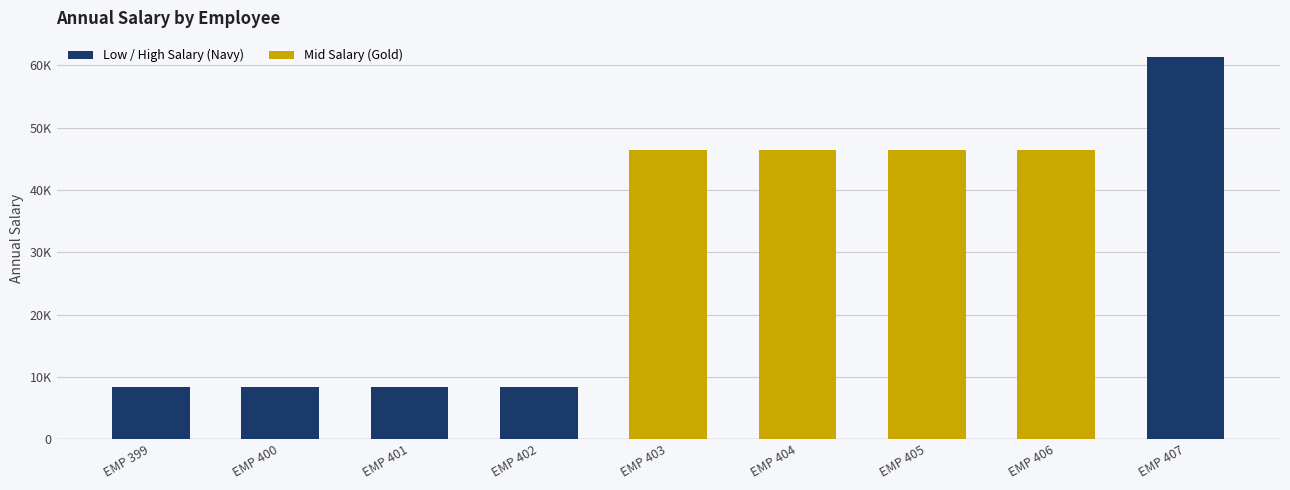

Are the bars grouped side by side (vs. stacked)?

No